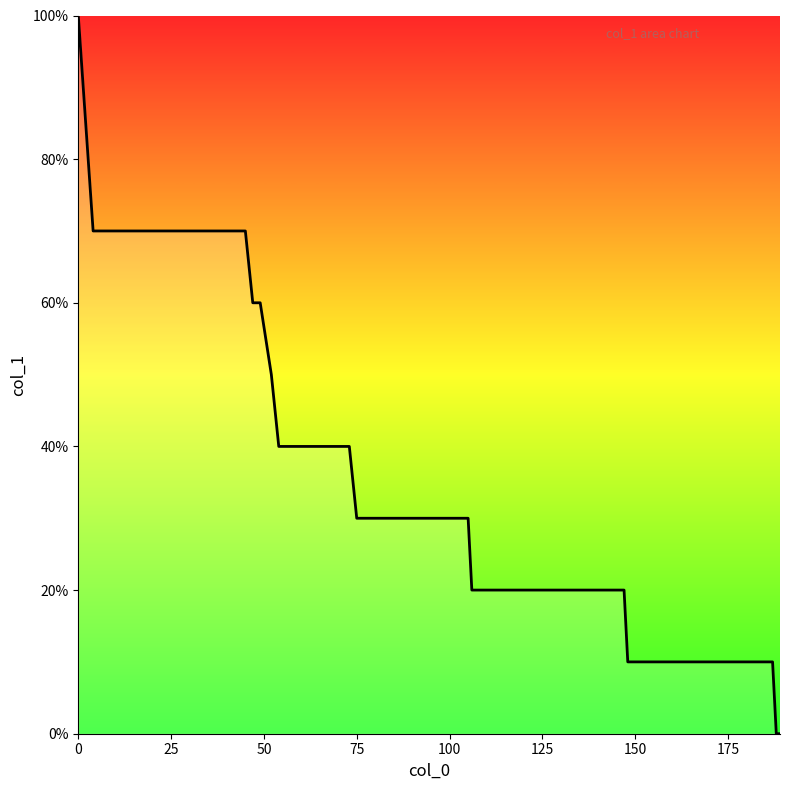

How many values are between 2 and 7?

23